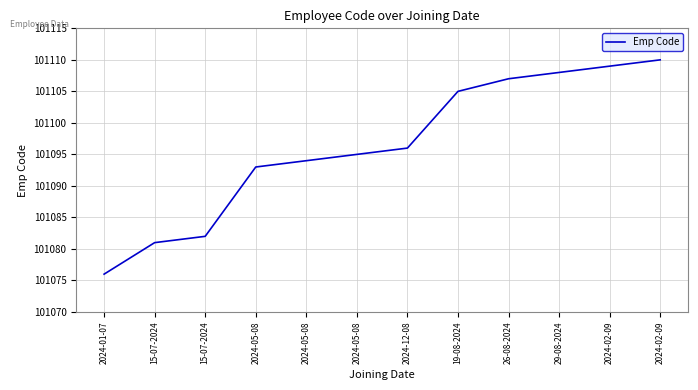

How many lines are shown in the chart?

1